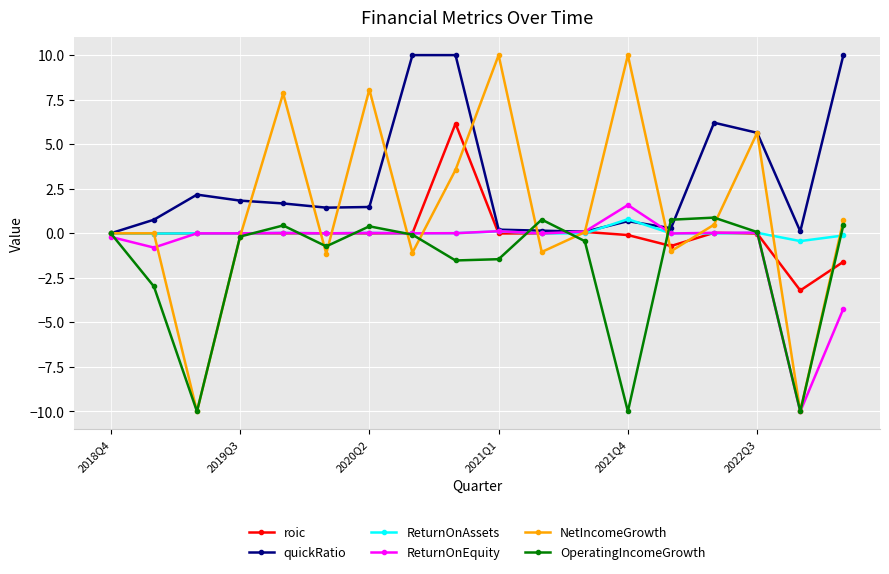

What is the value of the NetIncomeGrowth point at the 18th from the left?

0.7